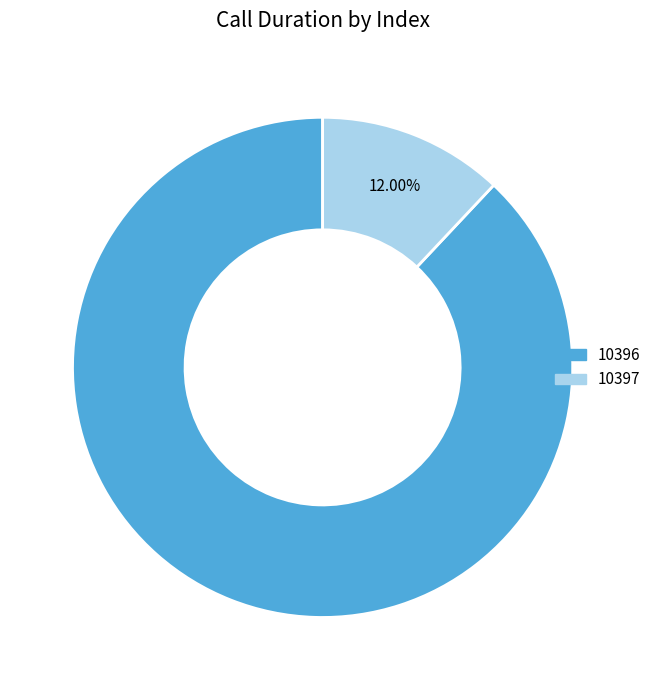

How much of the chart is everything except 10396?

12.0%